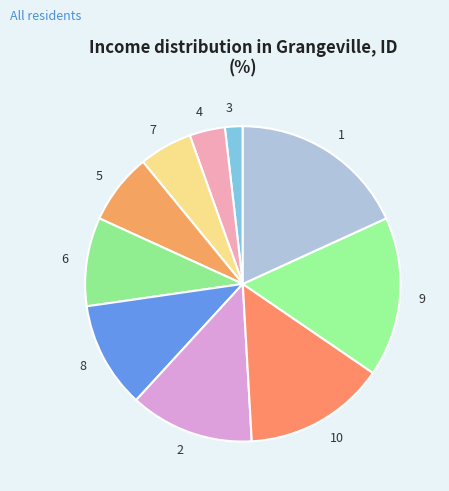

Which category has the smallest portion of the pie?

3